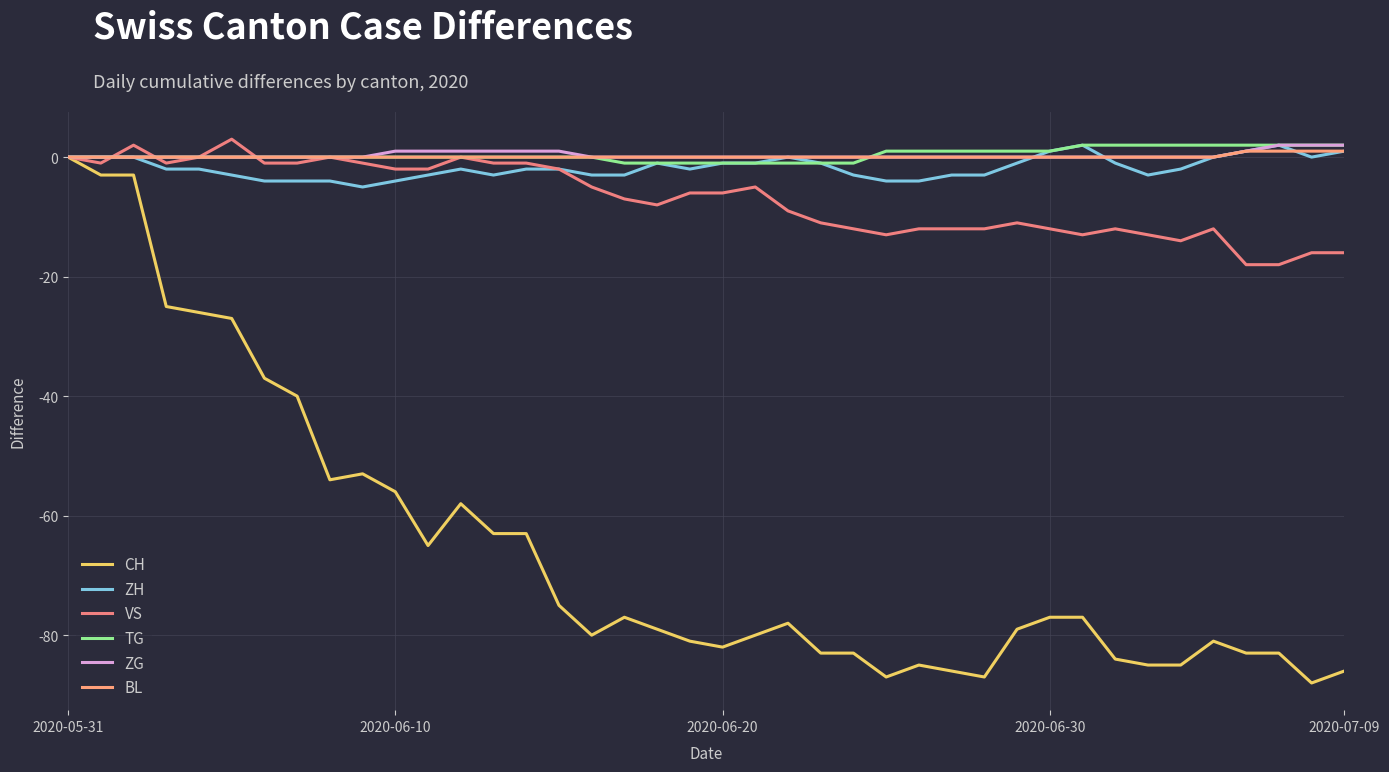

How many lines are shown in the chart?

6